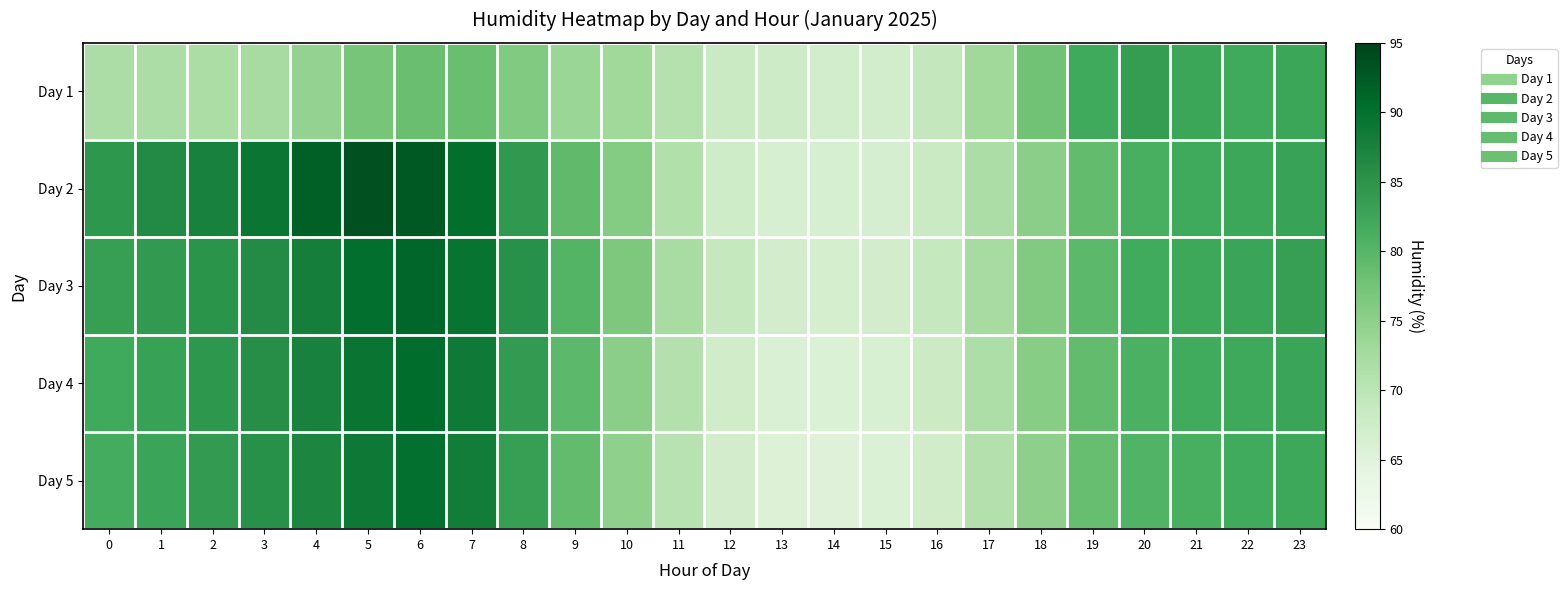

Reading left to right, extract all data points from this chart.

Day 1: 0=71.8	1=71.8	2=72.0	3=72.4	4=74.4	5=77.2	6=78.4	7=78.4	8=76.2	9=73.8	10=73.0	11=70.9	12=68.3	13=67.7	14=67.2	15=67.2	16=69.1	17=73.1	18=77.7	19=82.0	20=83.7	21=82.6	22=81.9	23=82.6
Day 2: 0=84.5	1=86.3	2=87.6	3=89.2	4=91.9	5=93.6	6=92.8	7=90.3	8=84.2	9=79.1	10=75.9	11=71.2	12=67.6	13=66.3	14=66.4	15=66.6	16=68.3	17=71.8	18=75.2	19=78.9	20=81.2	21=82.0	22=82.5	23=83.1
Day 3: 0=83.5	1=84.1	2=85.0	3=86.2	4=88.0	5=90.1	6=91.2	7=89.5	8=85.3	9=80.2	10=76.5	11=72.3	12=68.9	13=67.1	14=66.8	15=67.0	16=68.8	17=72.4	18=76.0	19=79.5	20=81.8	21=82.3	22=82.8	23=83.4
Day 4: 0=82.0	1=83.2	2=84.5	3=85.8	4=87.5	5=89.3	6=90.5	7=88.7	8=84.0	9=79.5	10=75.2	11=71.0	12=67.5	13=66.0	14=65.8	15=66.2	16=68.0	17=71.5	18=75.5	19=79.0	20=81.0	21=81.8	22=82.2	23=82.8
Day 5: 0=81.5	1=82.8	2=84.0	3=85.3	4=87.0	5=88.8	6=90.0	7=88.2	8=83.5	9=79.0	10=74.8	11=70.5	12=67.0	13=65.5	14=65.3	15=65.8	16=67.5	17=71.0	18=75.0	19=78.5	20=80.5	21=81.3	22=81.8	23=82.3